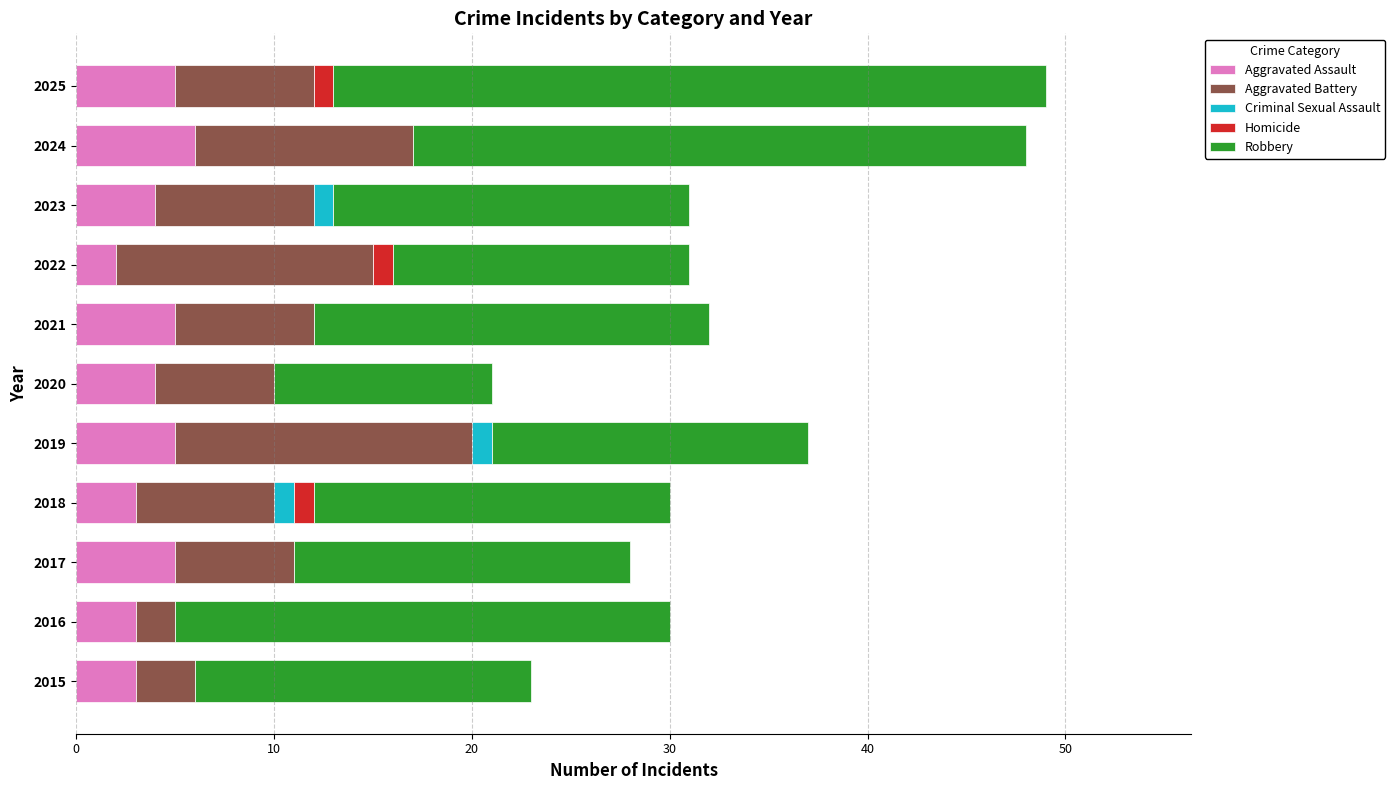

True or false: Aggravated Assault has a value of 7 at 2023.

False